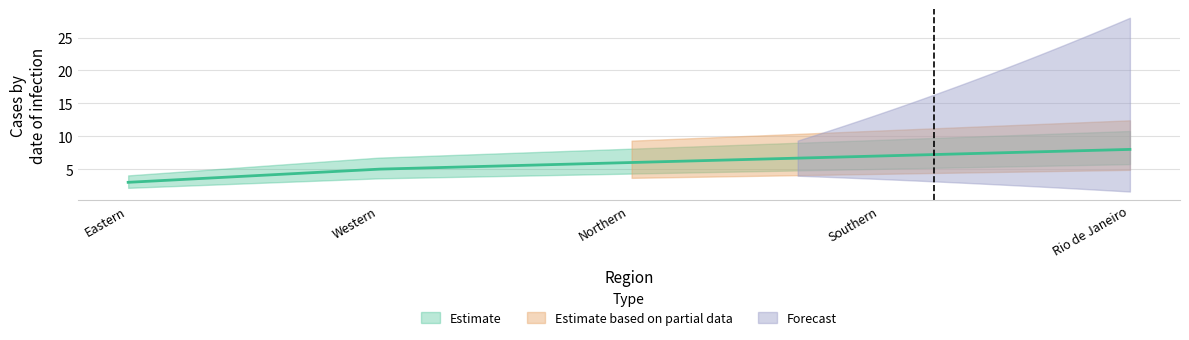

What value does the data have at Southern?

7